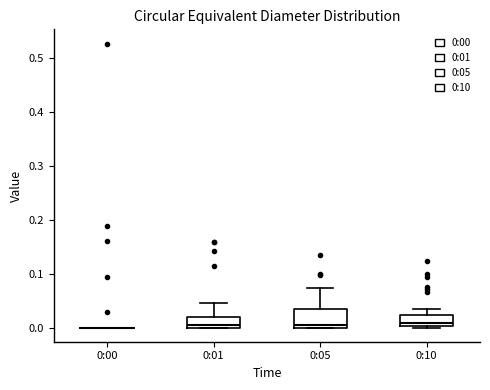

Reading left to right, transcribe this box plot: for each box, give where its median line is, the range the box spans, and where its two whiskers end, as read against the y-axis. The values are not printed on the chart, so give them approximately, as read against the axis.

0:00: box collapsed to a line at 0.00, whiskers 0.00 to 0.00
0:01: median 0.00 (just above the box's lower edge), box 0.00 to 0.02, whiskers 0.00 to 0.05
0:05: median 0.00 (just above the box's lower edge), box 0.00 to 0.03, whiskers 0.00 to 0.07
0:10: median 0.01, box 0.00 to 0.02, whiskers 0.00 to 0.03